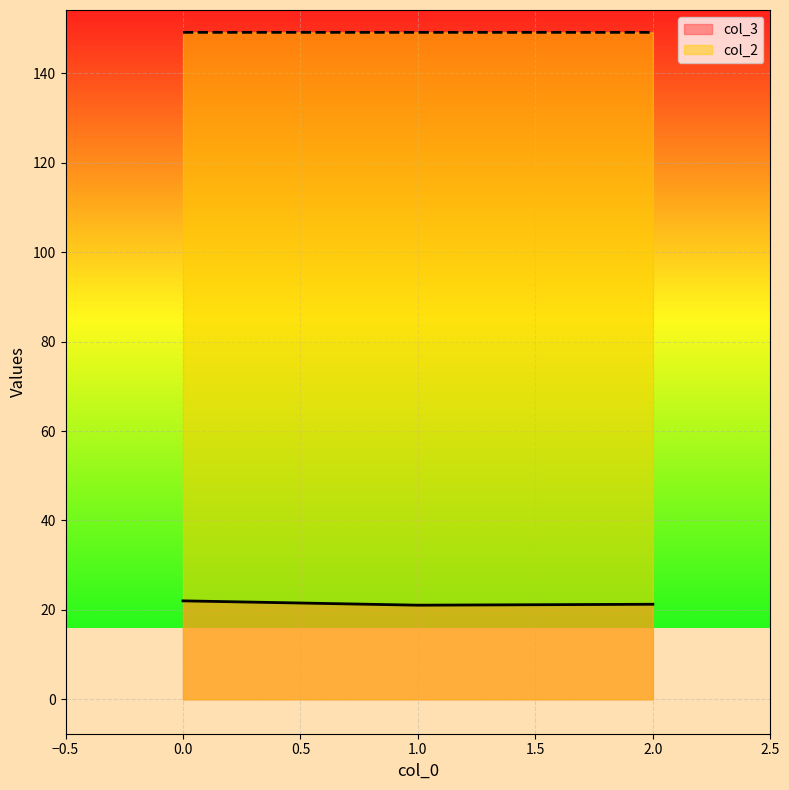

Does the chart display data point markers on the line(s)?

No